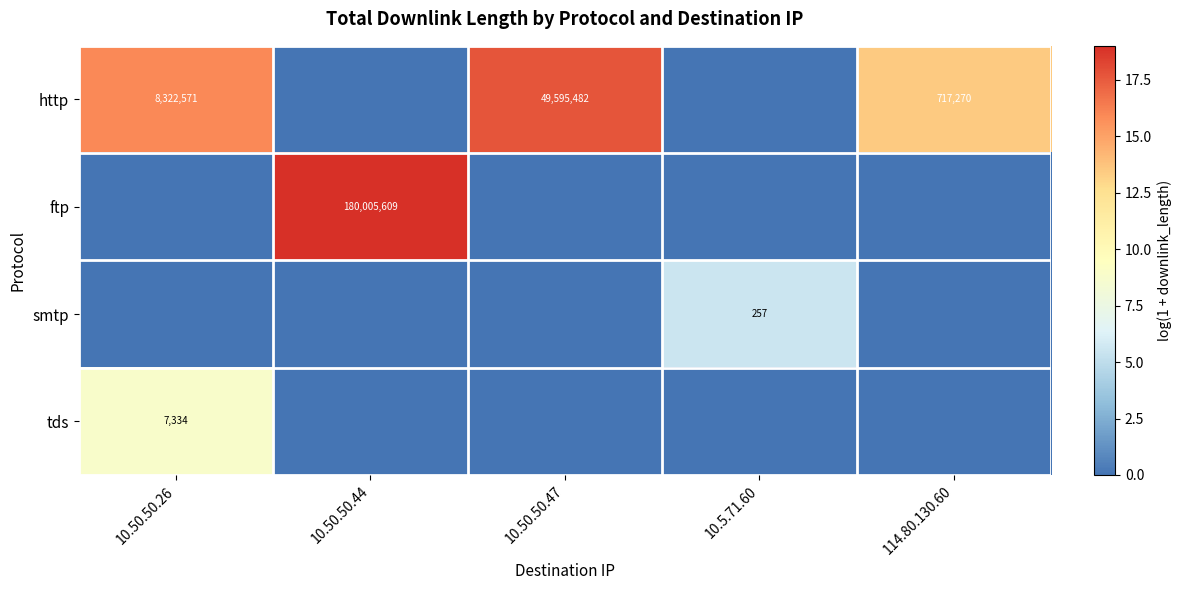

Is the value of http at 10.50.50.47 greater than the value of ftp at 10.50.50.44?

No